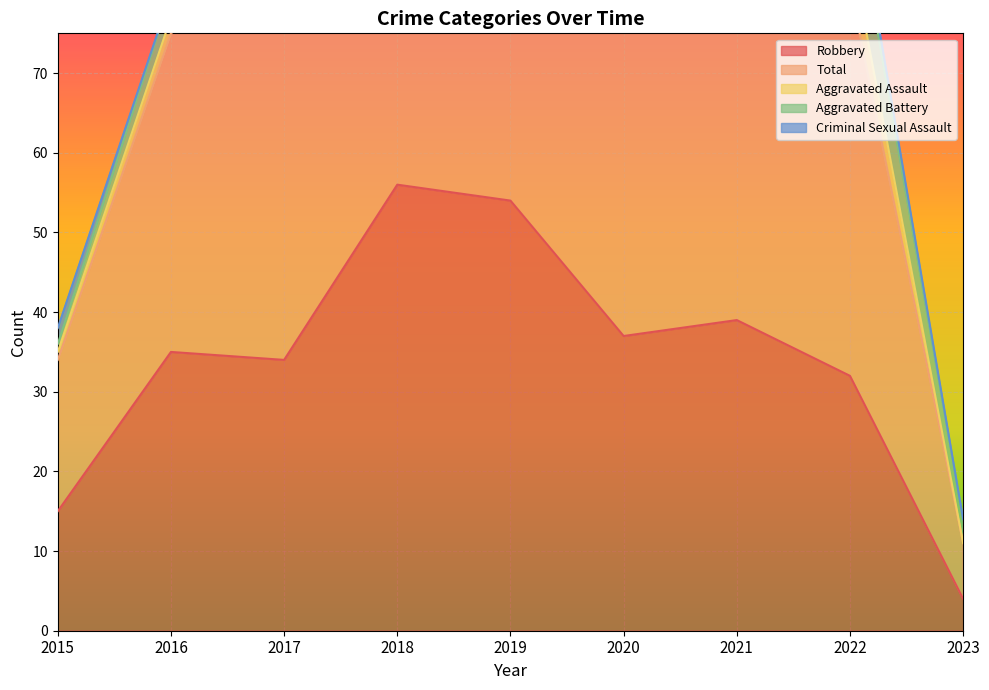

At how many categories does at least one series exceed 17?

8